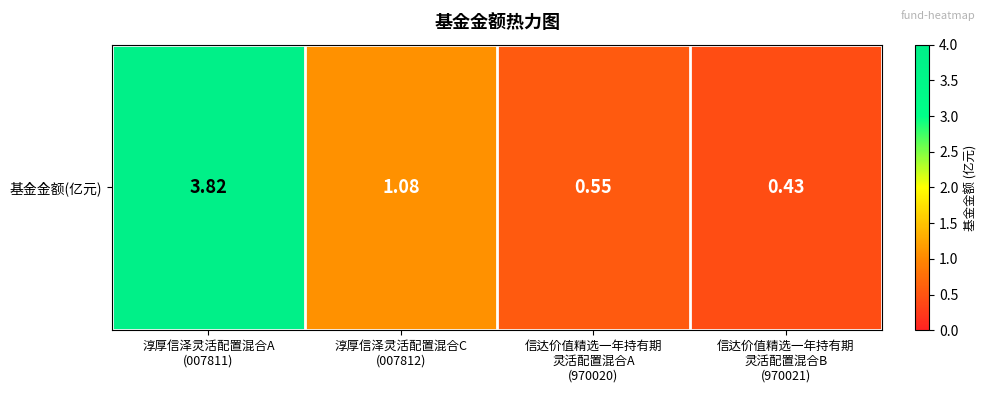

How many values are between 0 and 3?

3